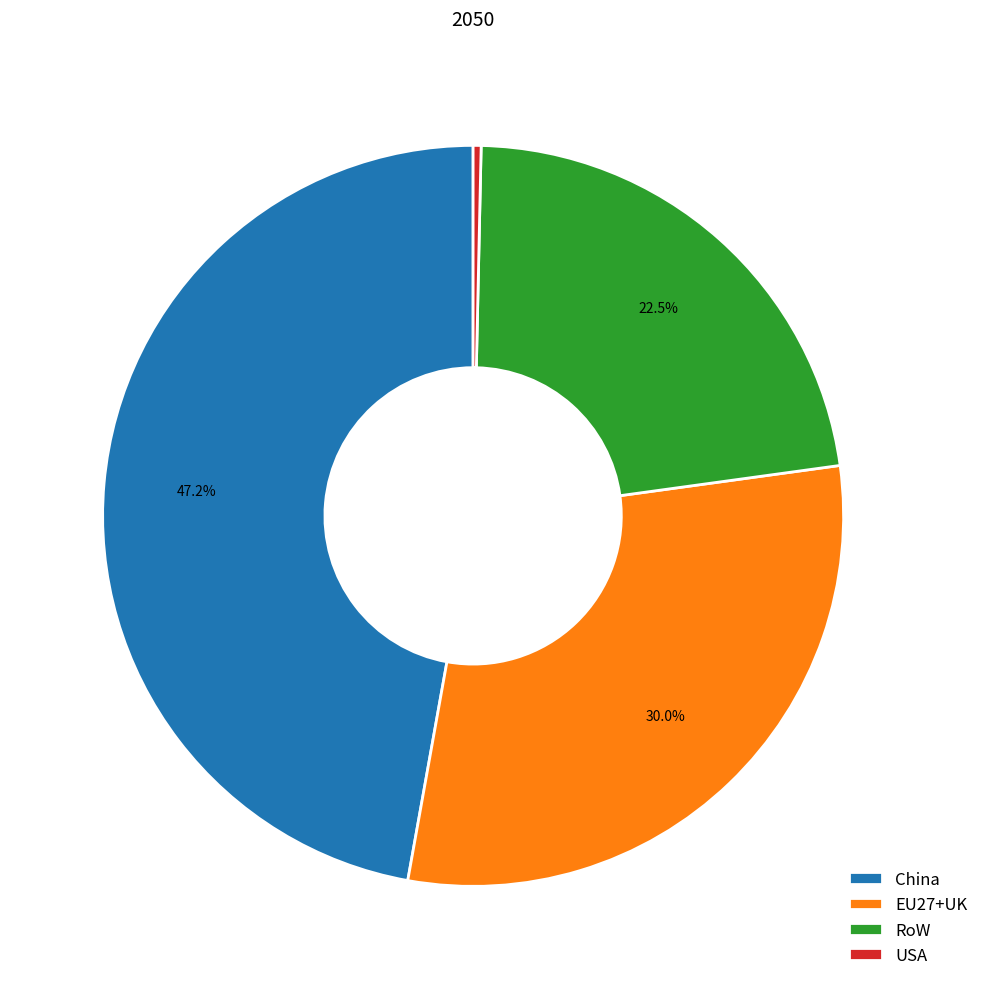

The EU27+UK slice represents 30% of the pie. True or false?

True